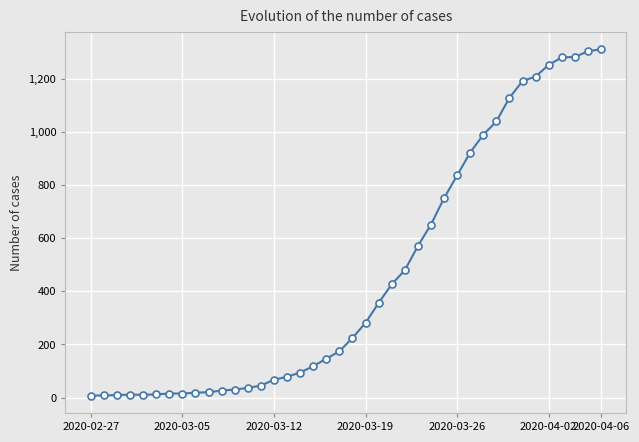

How many lines are shown in the chart?

1